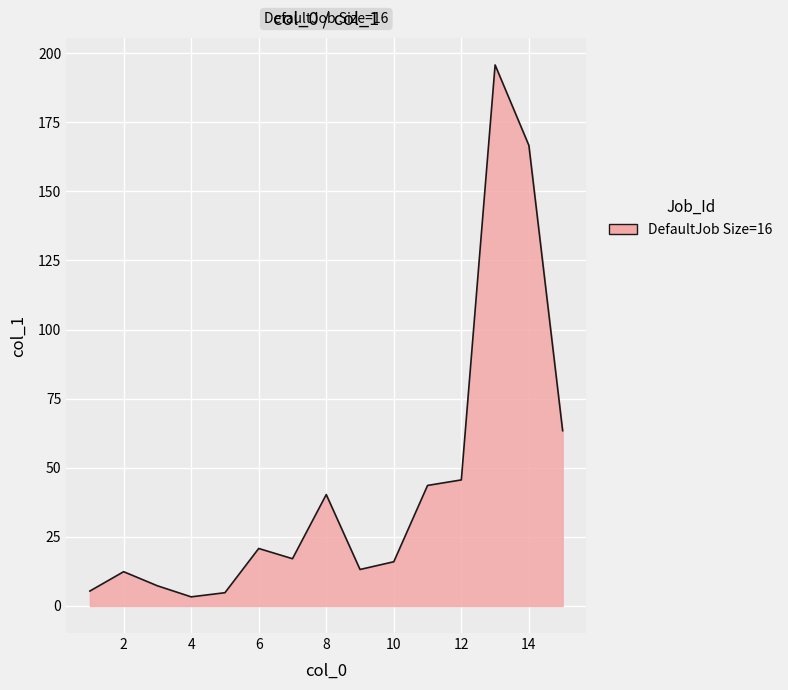

What is the difference between the maximum and minimum values?

192.4